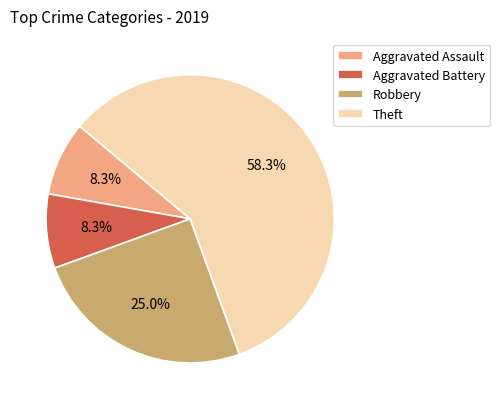

True or false: Robbery accounts for 11% of the total.

False